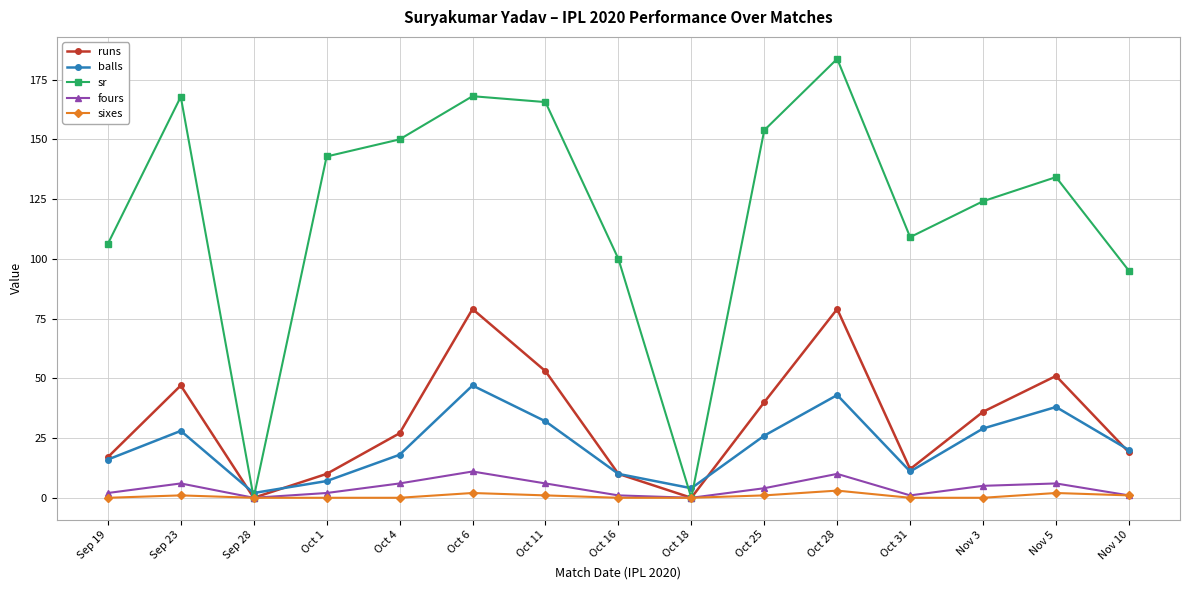

Which series has the widest spread of values?

sr